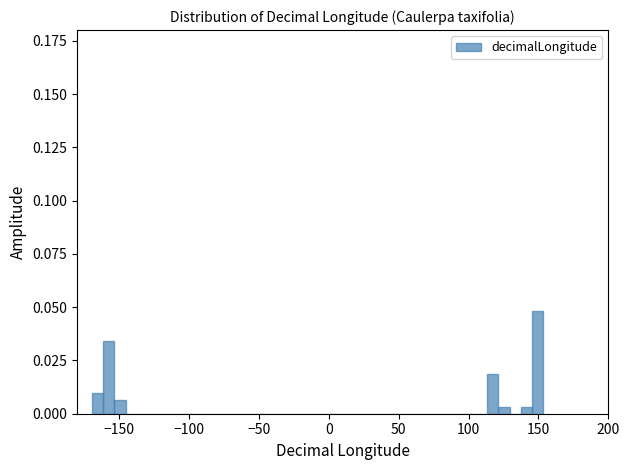

Read against the x-axis, roughly where is the centre of the tallest bar?

150